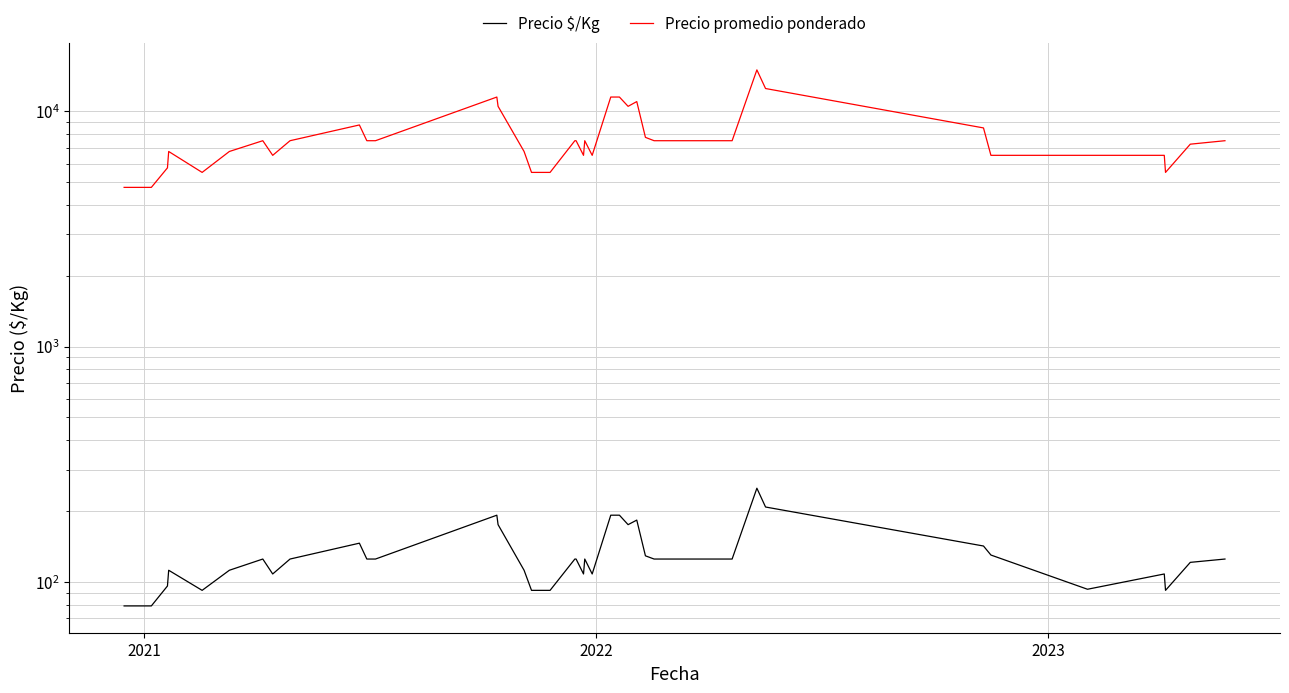

Which series has the widest spread of values?

Precio promedio ponderado